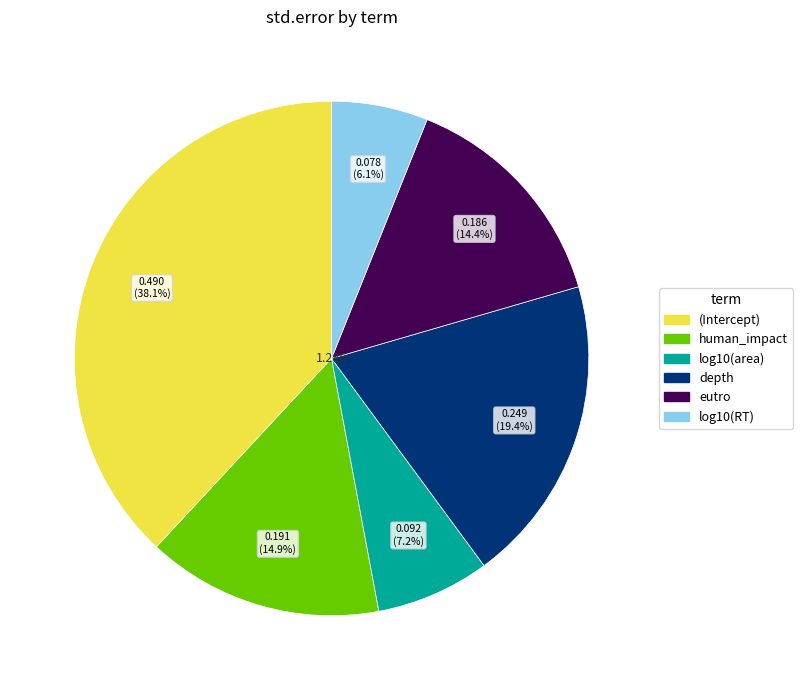

Does any single category account for the majority?

No